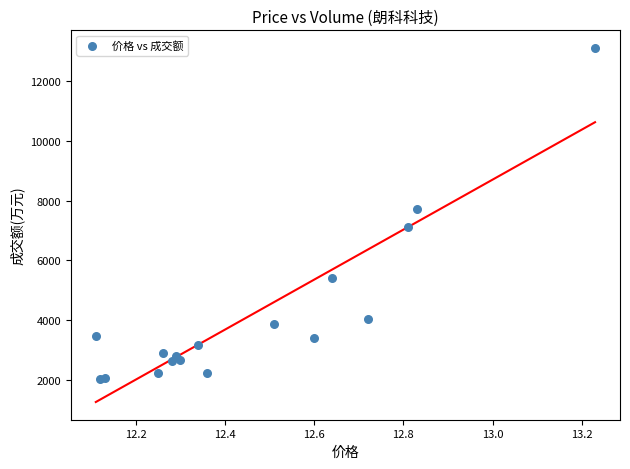

What Y value in the scatter plot is closest to 7570?

7716